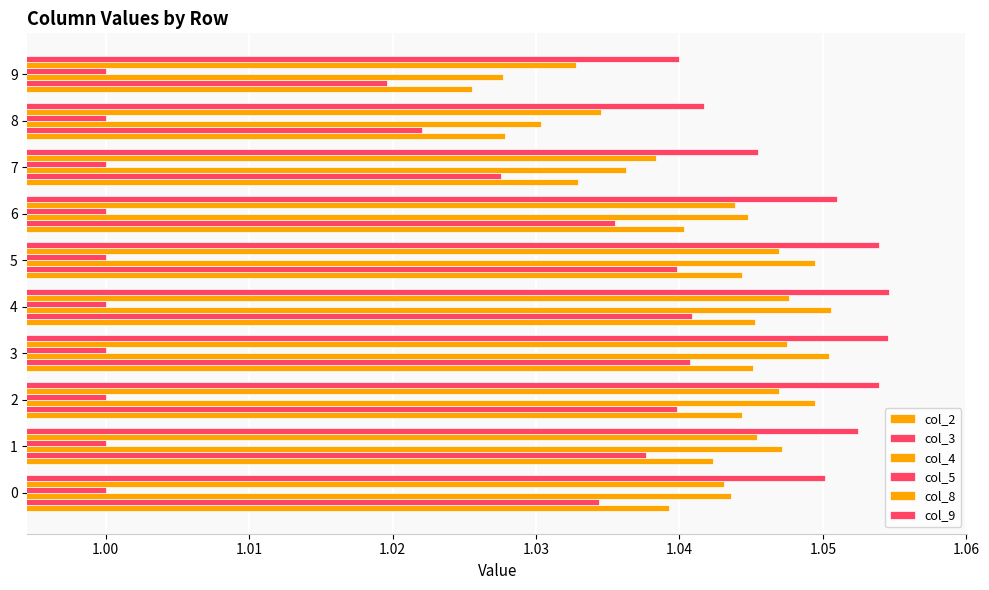

Count the number of data series in this chart.

6